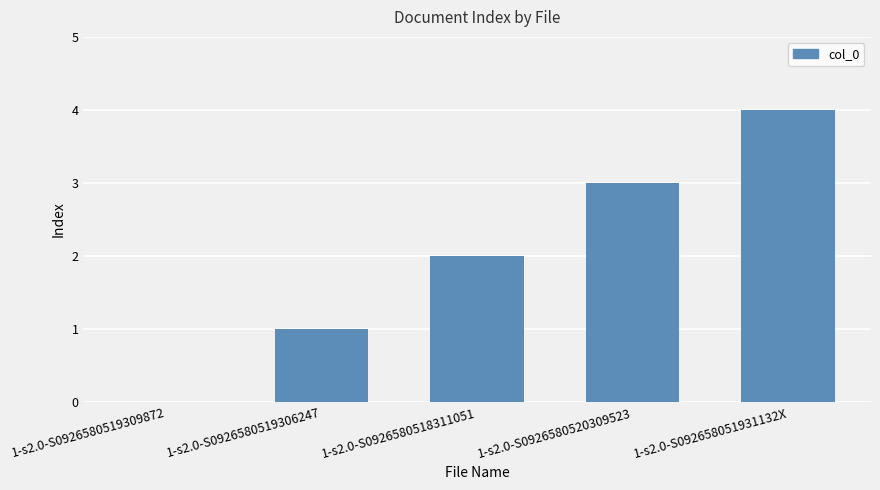

What is the ratio of the value at 1-s2.0-S092658051931132X to the value at 1-s2.0-S0926580519306247?

4.0